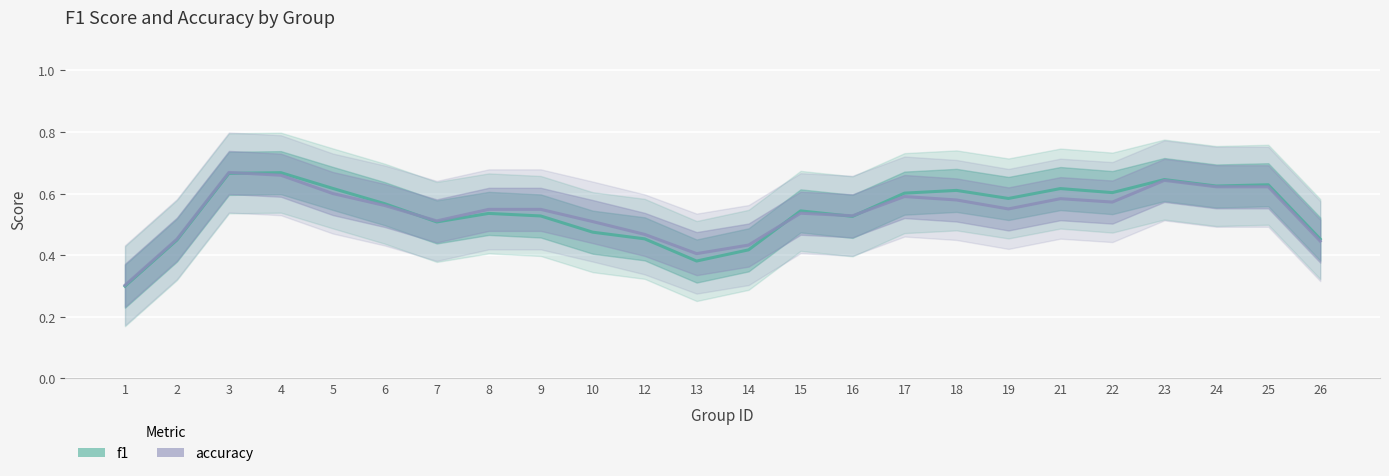

True or false: accuracy and f1 cross at least once.

True